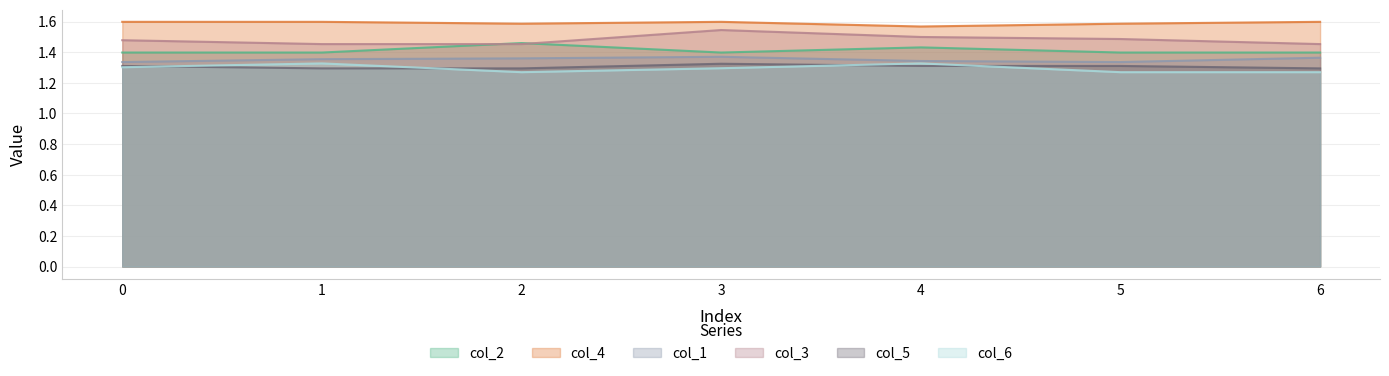

Read the col_4 value at 4.

1.6